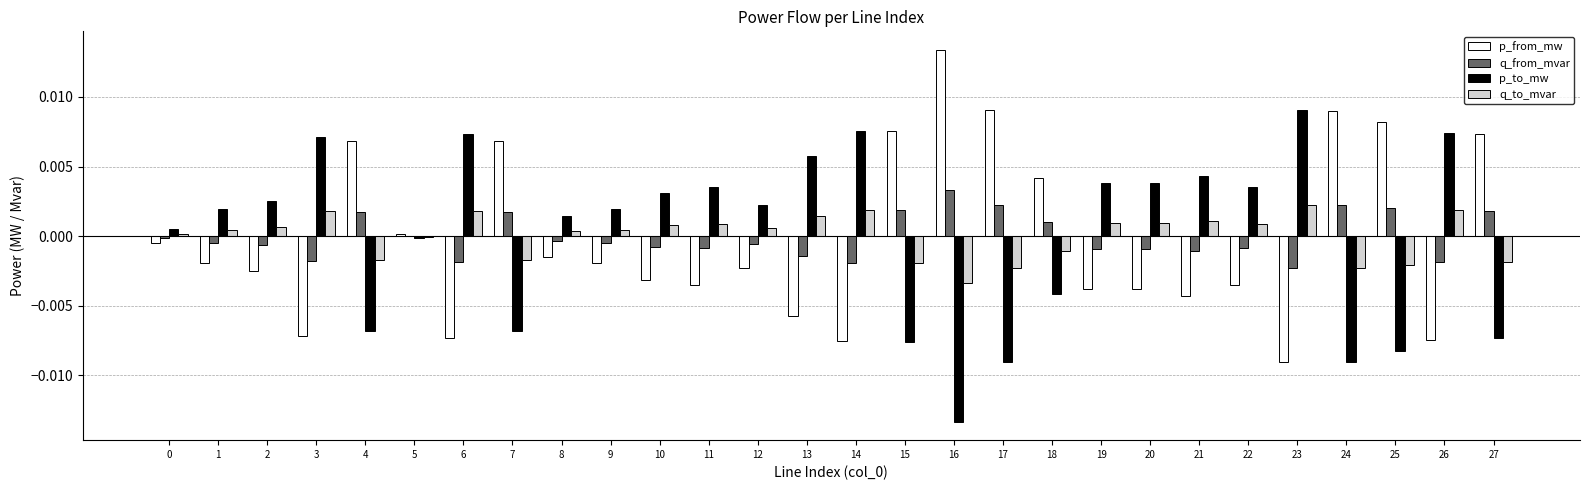

The value of p_to_mw at 3 is 0.0. True or false?

True